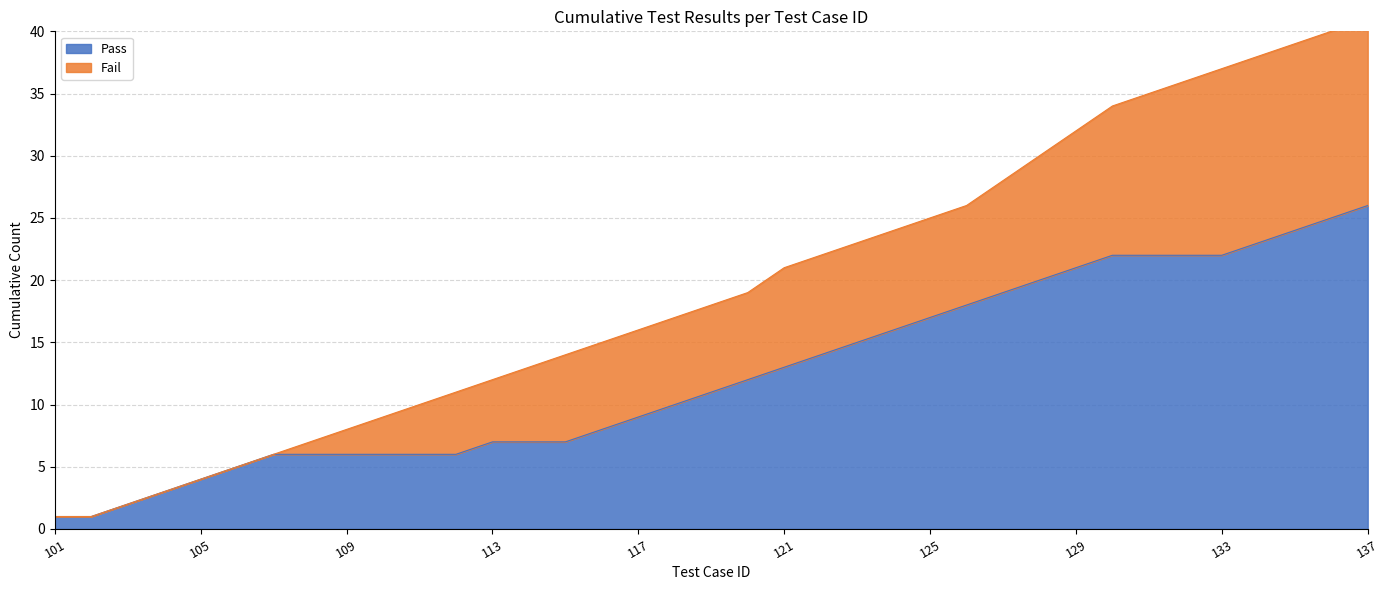

What is the difference between the Pass values at 137 and 127?

7